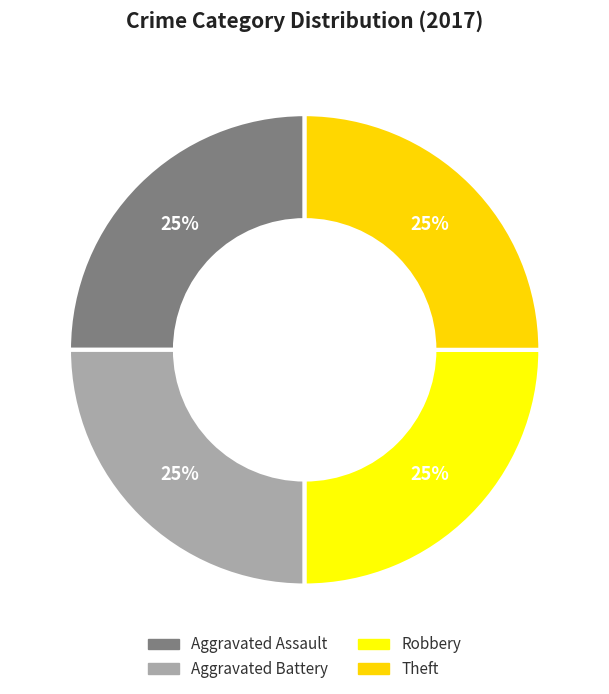

Is it true that Robbery is 39% of the pie?

False